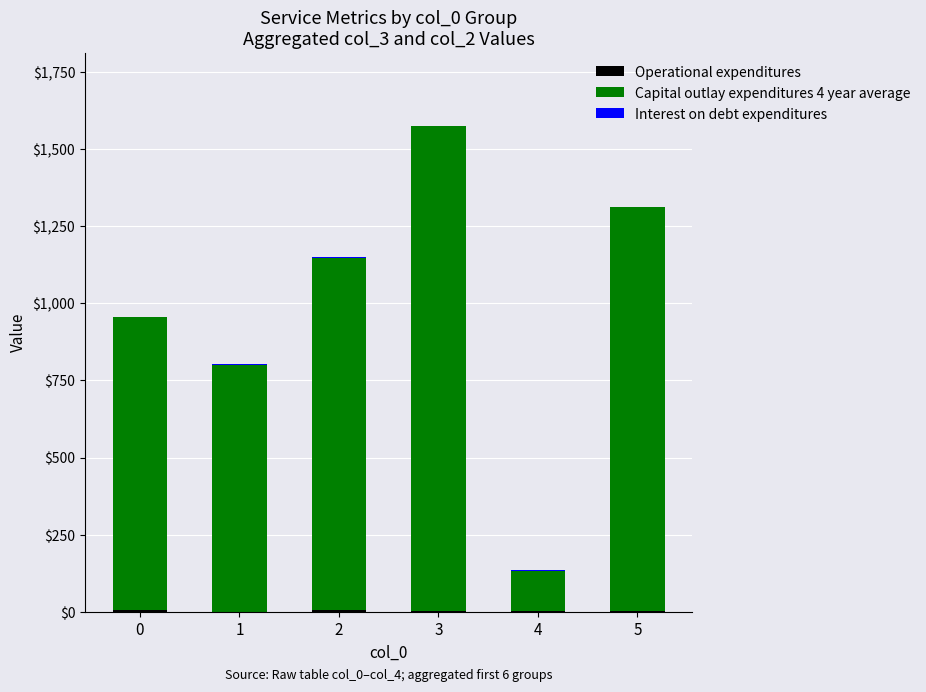

At which category is the sum across all series the highest?

3